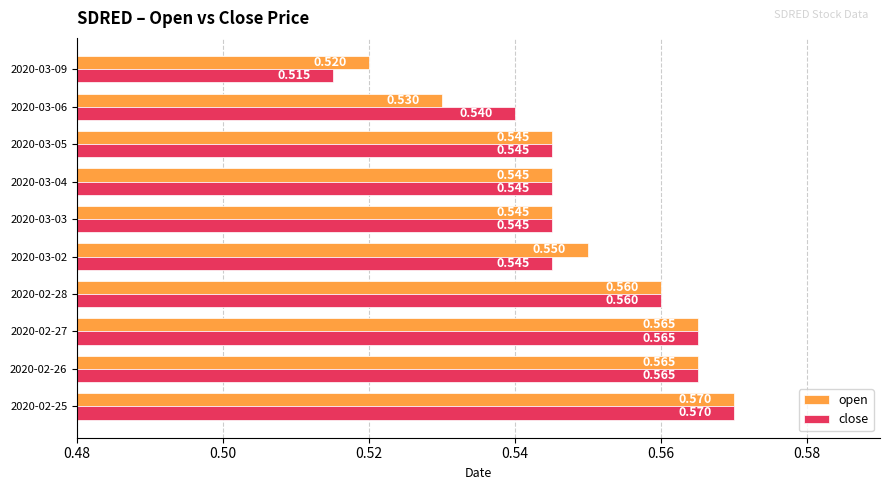

What are all the series names shown in the legend?

open, close